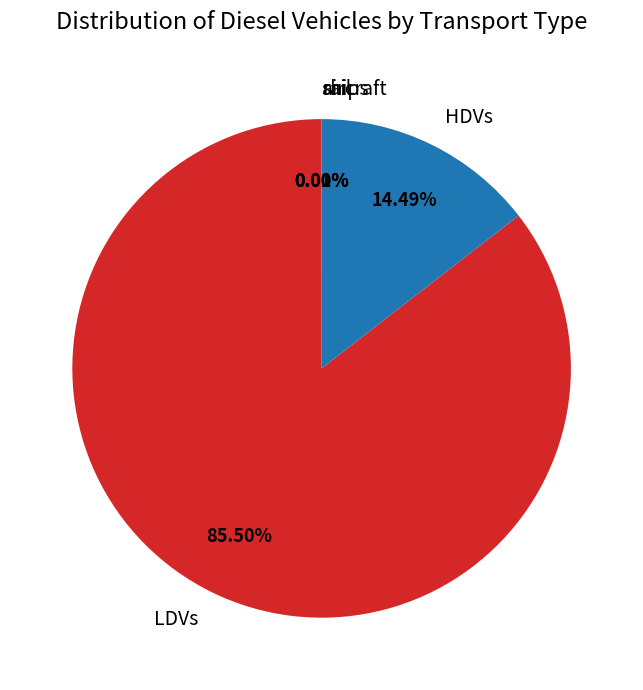

How much of the chart is everything except LDVs?

14.5%